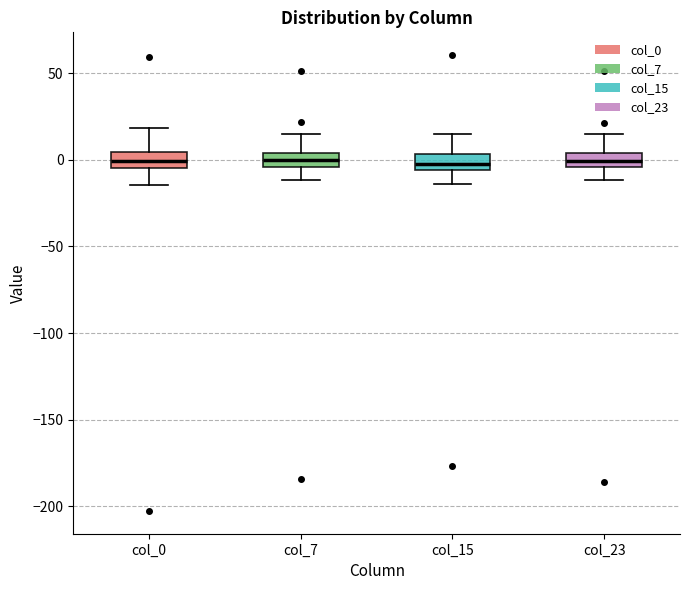

Reading left to right, transcribe this box plot: for each box, give where its median line is, the range the box spans, and where its two whiskers end, as read against the y-axis. The values are not printed on the chart, so give them approximately, as read against the axis.

col_0: median 0, box -5 to 5, whiskers -15 to 20
col_7: median 0, box -5 to 5, whiskers -10 to 15
col_15: median -5 (just above the box's lower edge), box -5 to 5, whiskers -15 to 15
col_23: median 0, box -5 to 5, whiskers -10 to 15